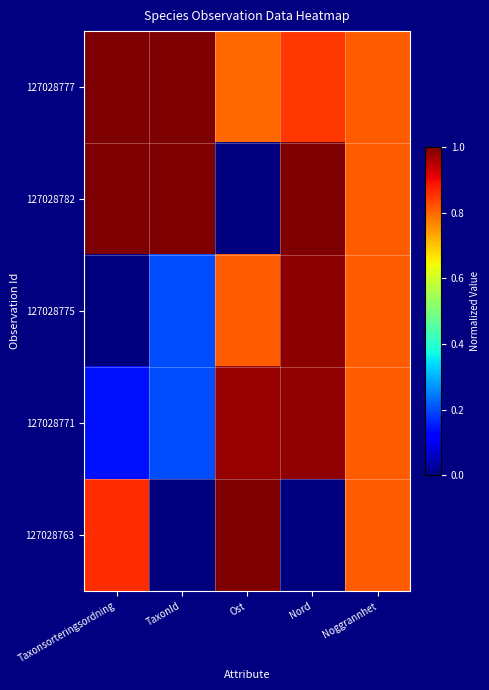

Reading left to right, list all the values displayed in this chart.

127028777: Taxonsorteringsordning=1.0	TaxonId=1.0	Ost=0.8	Nord=0.9	Noggrannhet=0.8
127028782: Taxonsorteringsordning=1.0	TaxonId=1.0	Ost=0.0	Nord=1.0	Noggrannhet=0.8
127028775: Taxonsorteringsordning=0.0	TaxonId=0.2	Ost=0.8	Nord=1.0	Noggrannhet=0.8
127028771: Taxonsorteringsordning=0.1	TaxonId=0.2	Ost=1.0	Nord=1.0	Noggrannhet=0.8
127028763: Taxonsorteringsordning=0.9	TaxonId=0.0	Ost=1.0	Nord=0.0	Noggrannhet=0.8